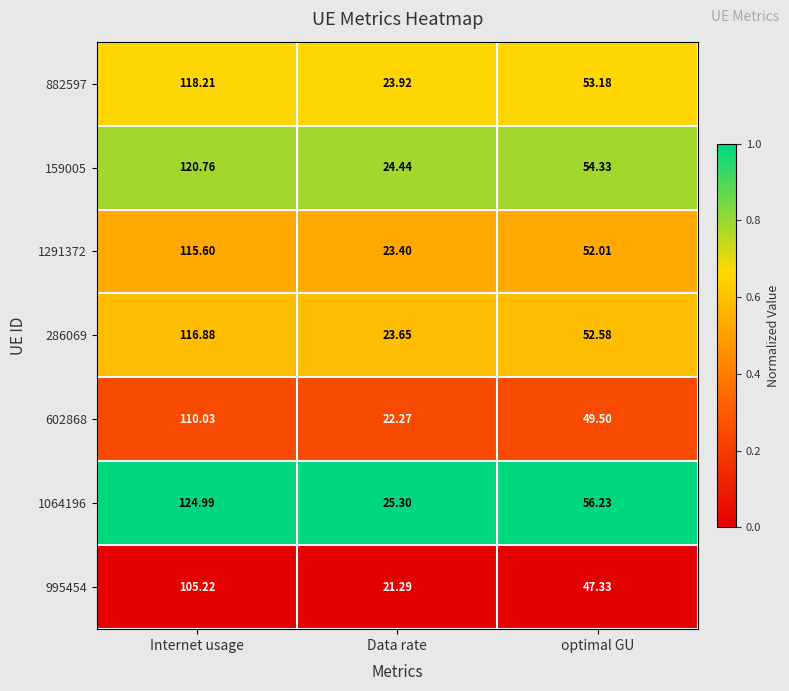

Where is 286069 nearest to the value 70?

optimal GU